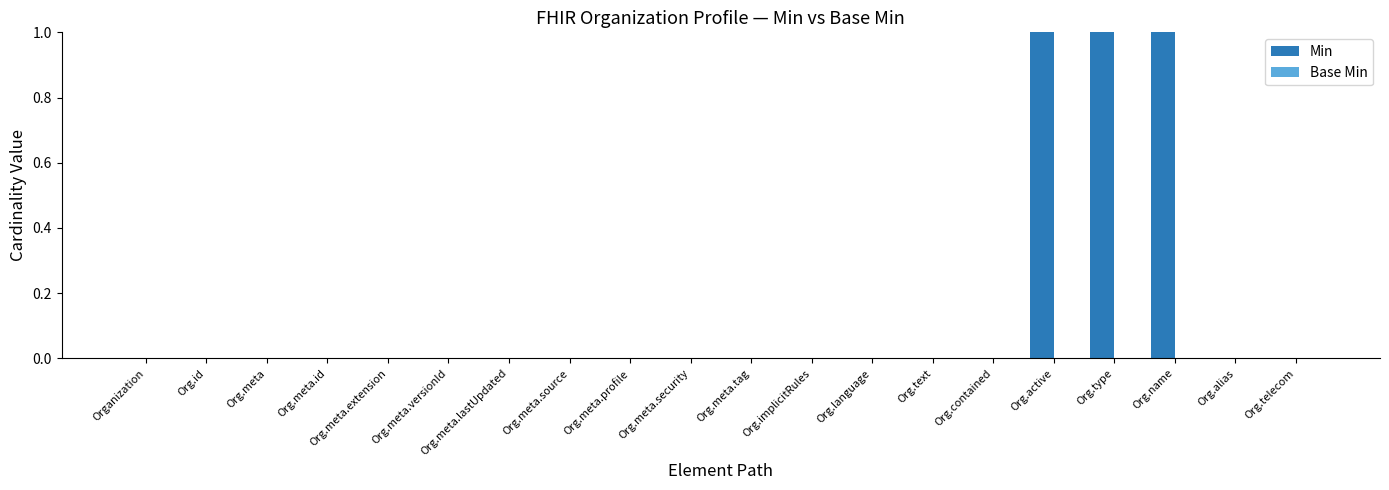

Is it true that the value at Org.meta.lastUpdated is 0?

True